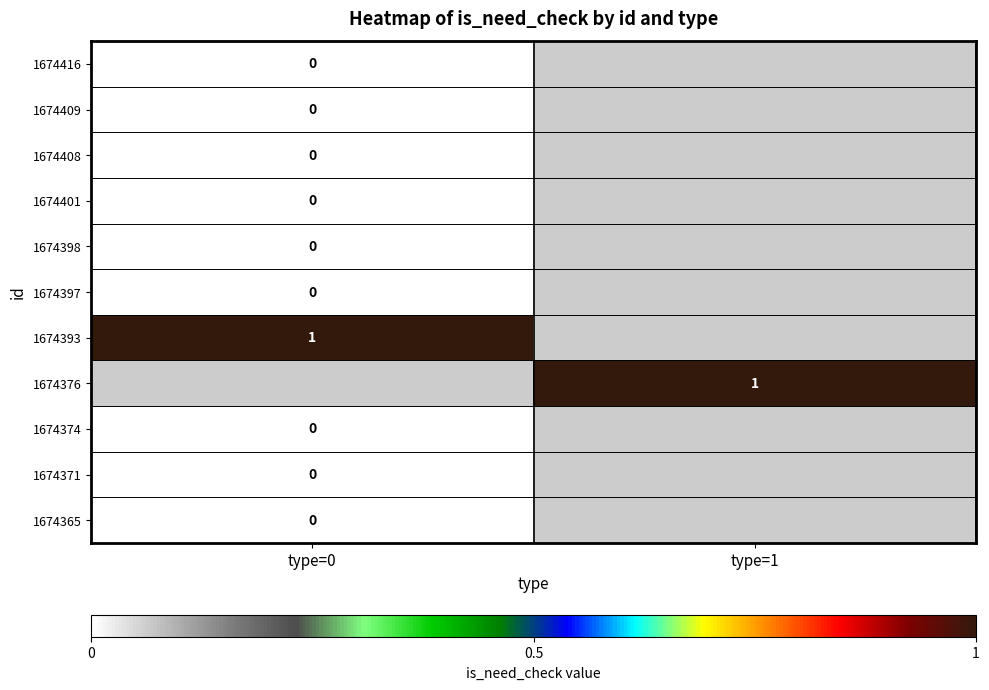

Is it true that 1674365 equals 0.0 at type=0?

True